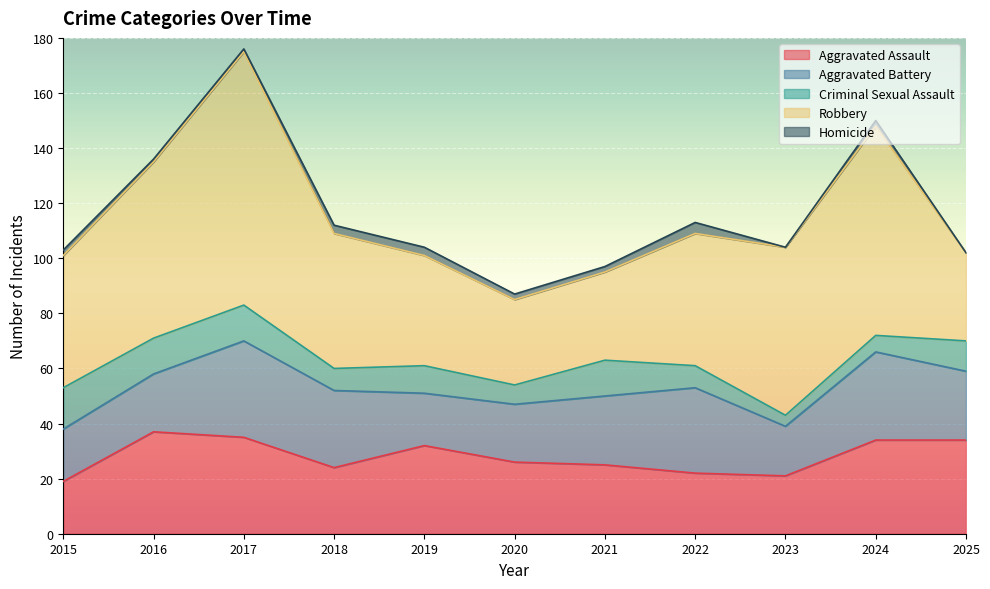

How many values in the Homicide series exceed 2?

3